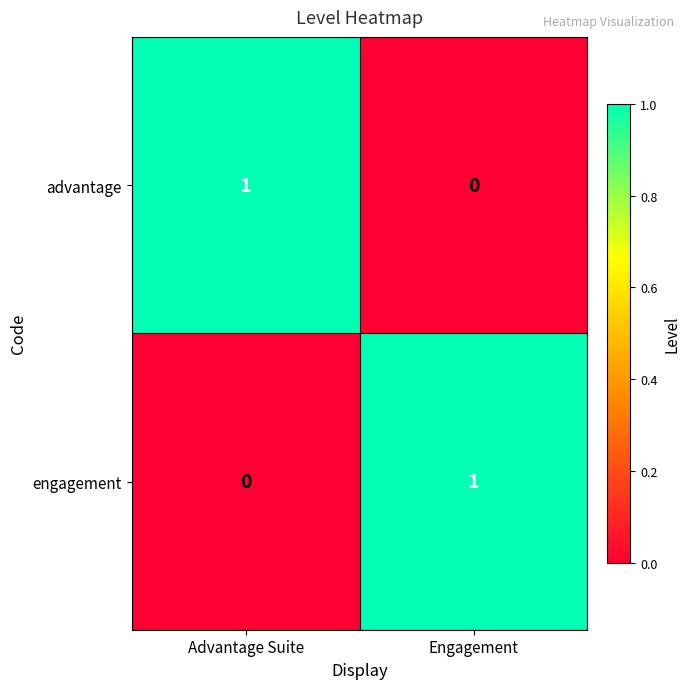

Is it true that engagement equals 1 at Engagement?

True